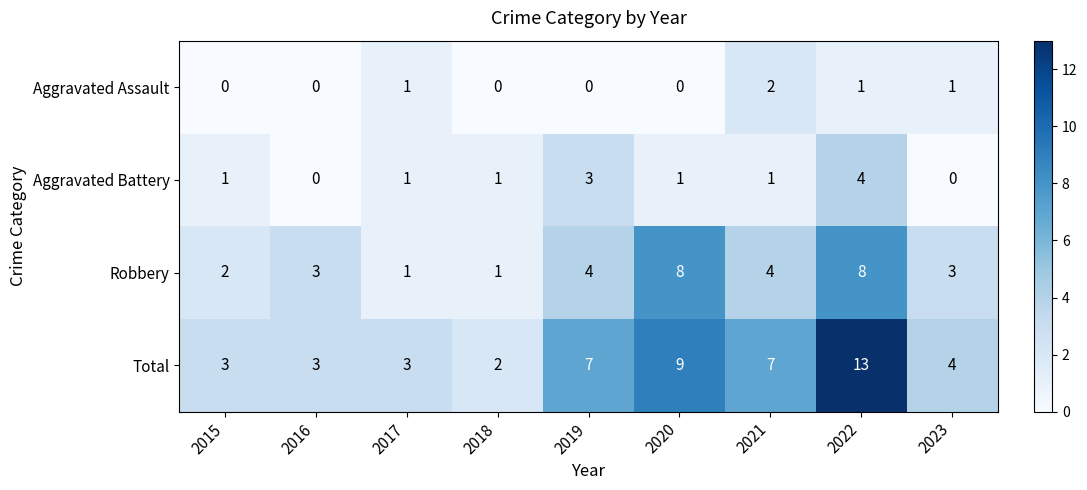

Which series has the largest total across all categories?

Total